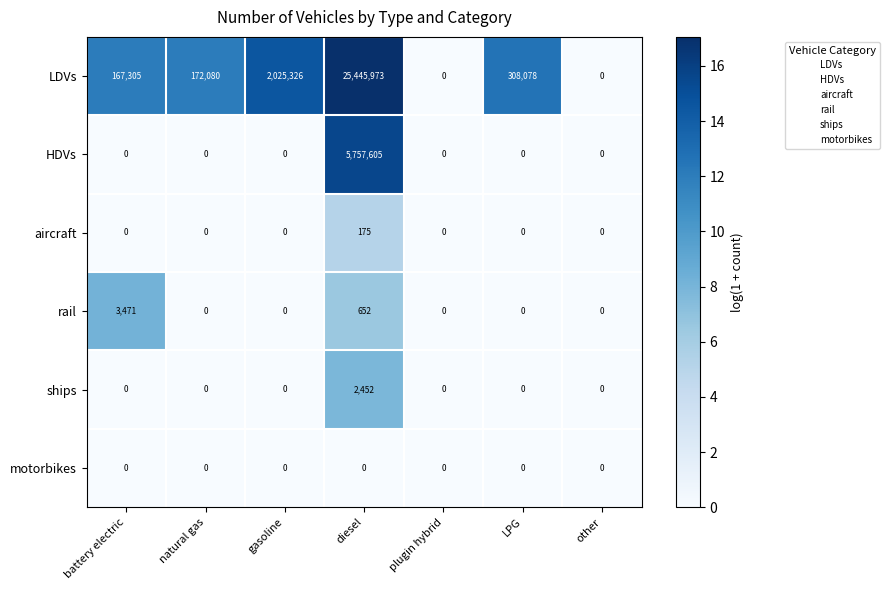

Which series has the widest spread of values?

LDVs